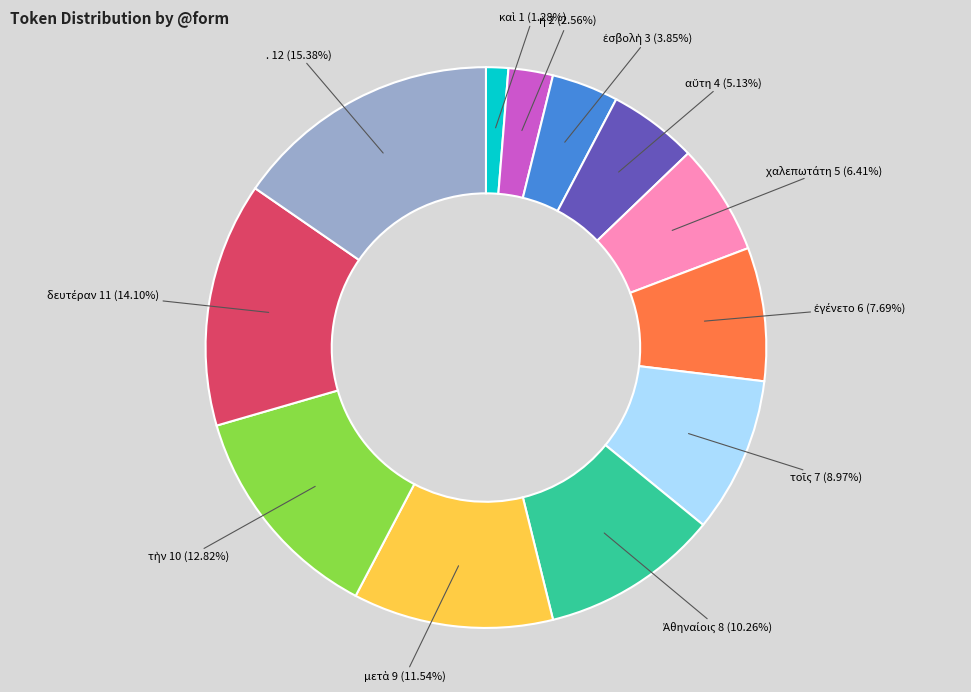

Does any single category account for the majority?

No